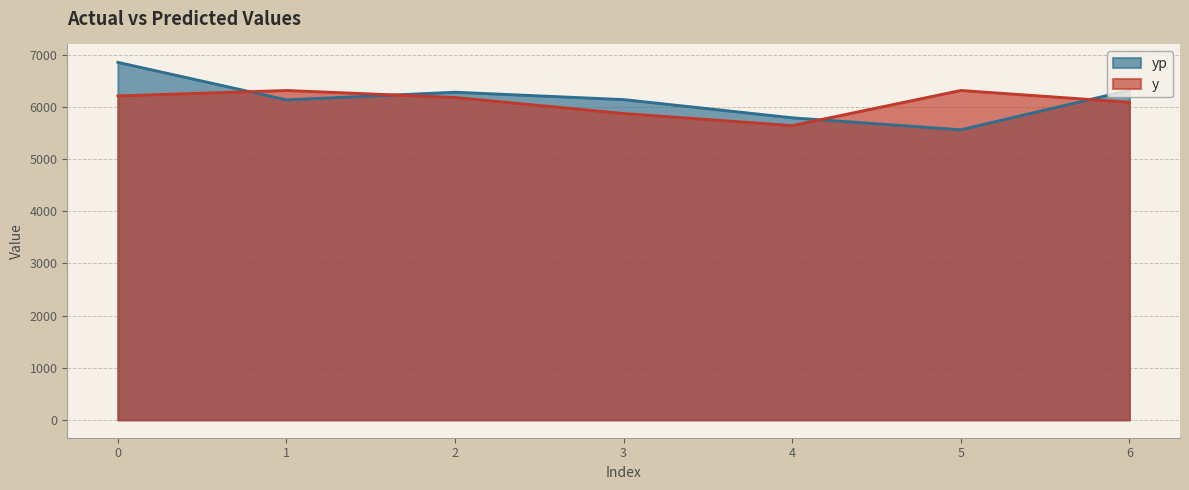

What is the difference between the second highest and minimum values in the yp series?

758.6